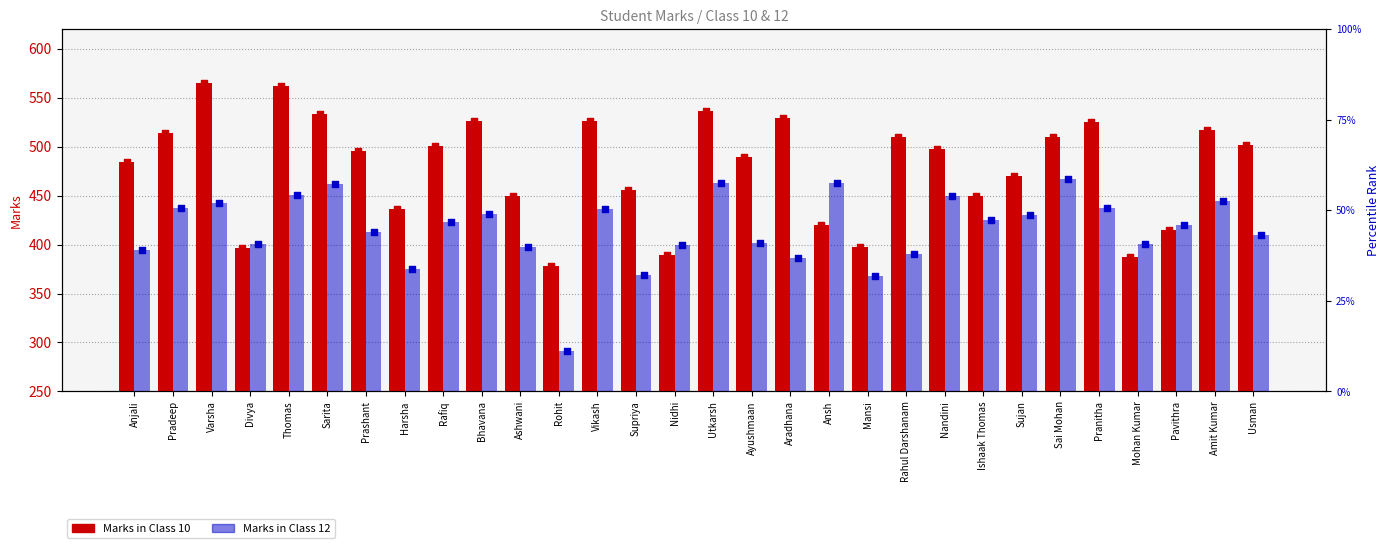

Which series has the largest total across all categories?

Marks in Class 10